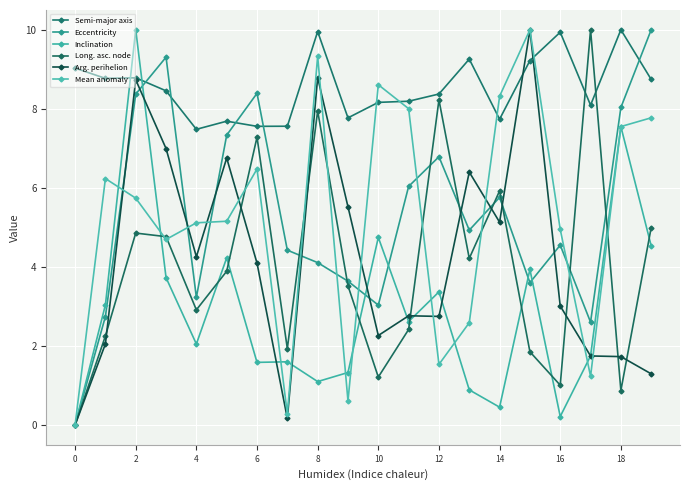

Where does the Long. asc. node series first go above 3?

2